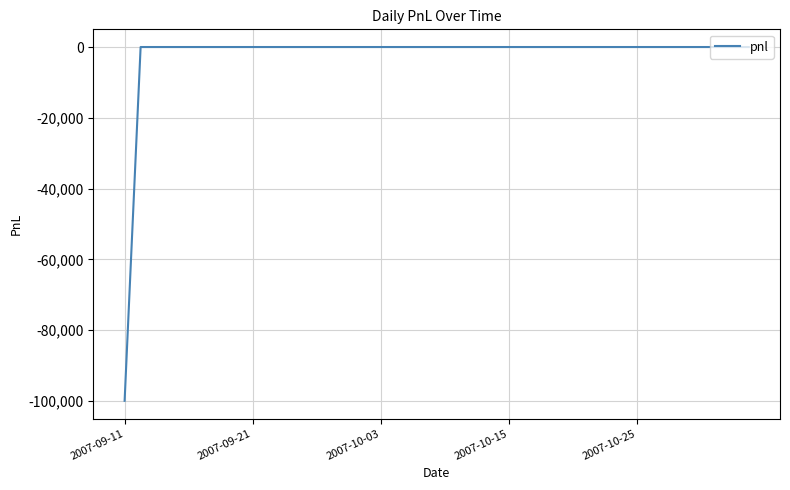

What is the sum of all values?

-100000